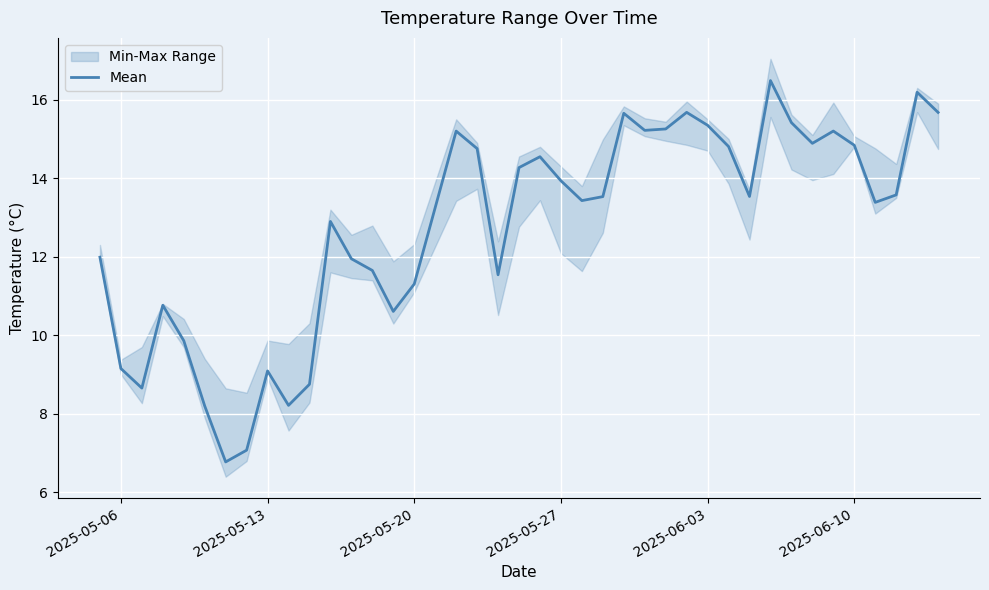

What is the highest value of the Mean series?

16.5